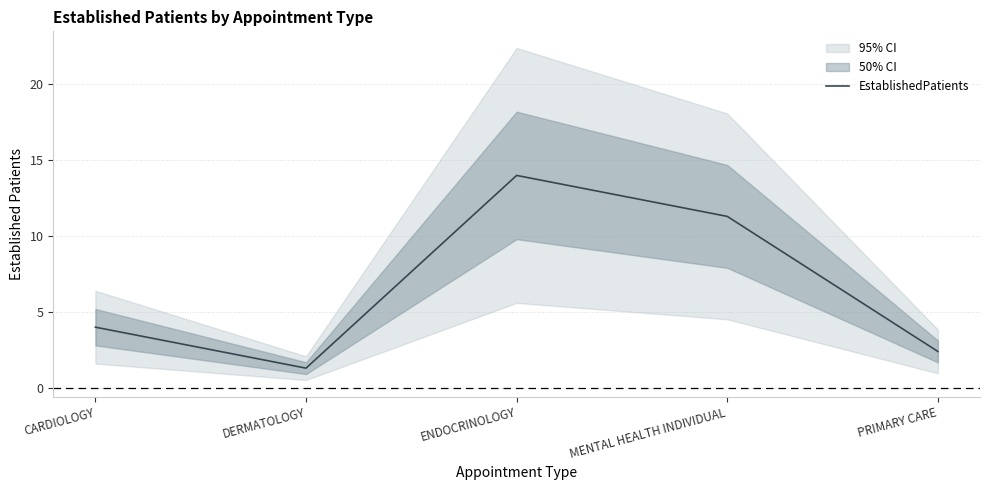

How many lines are shown in the chart?

1